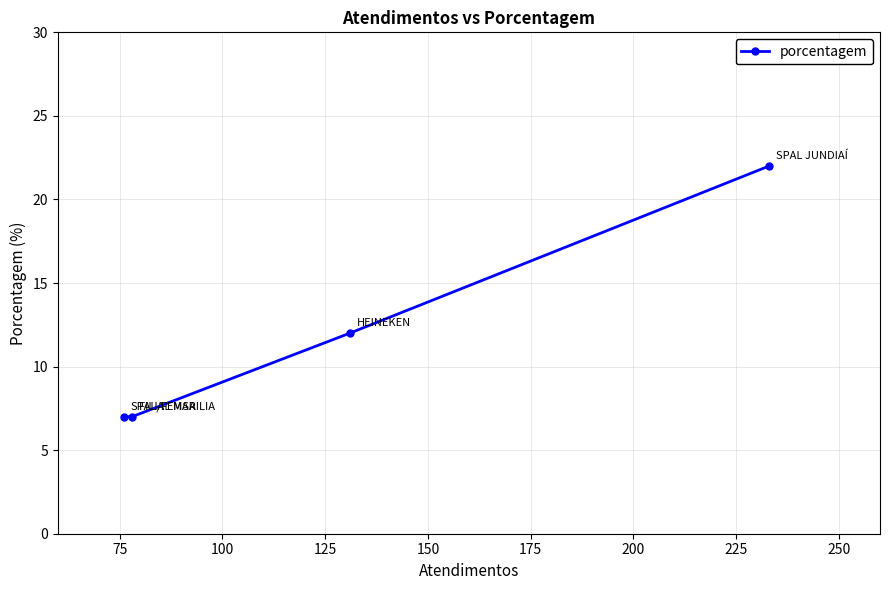

Count the values in the range 7 to 22.

4